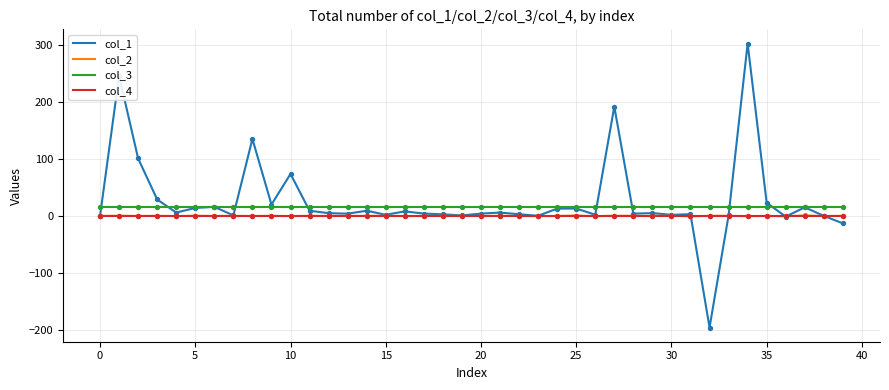

Which series has the largest range (max minus min)?

col_1